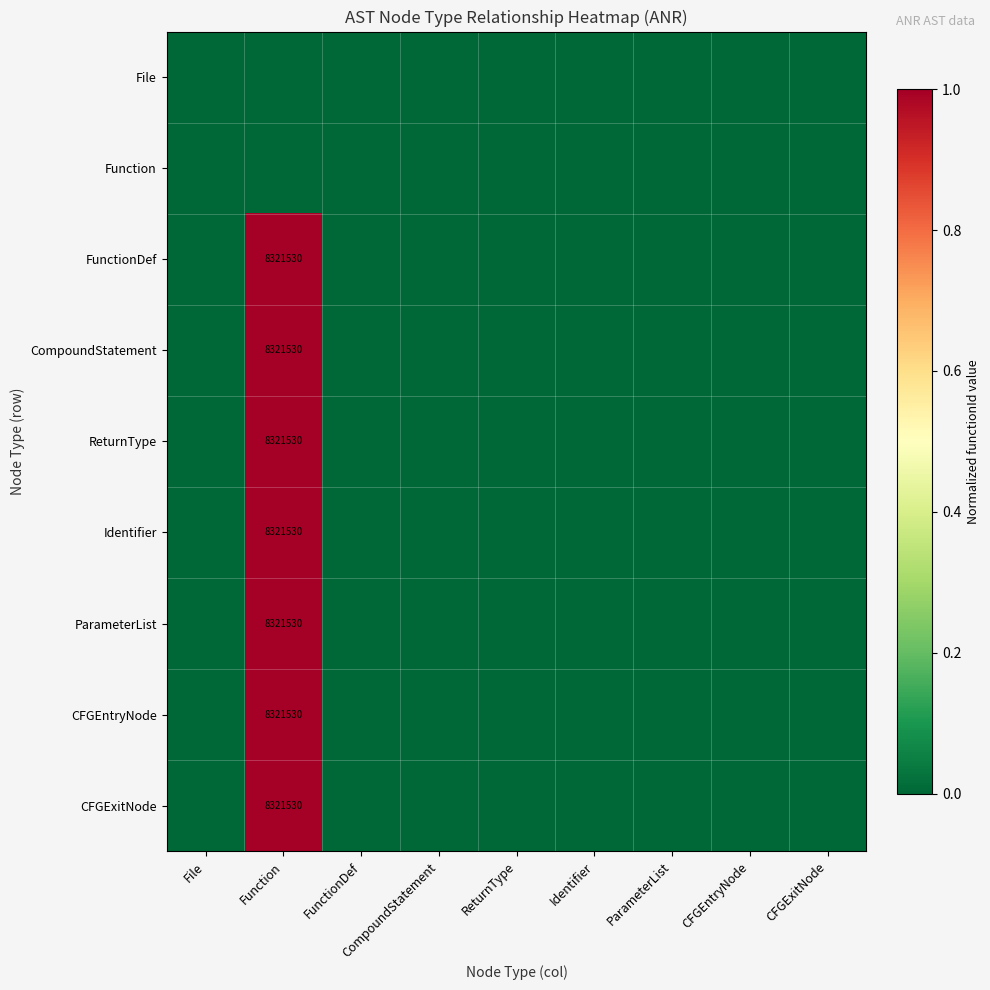

The value of Identifier at Function is 14894176. True or false?

False